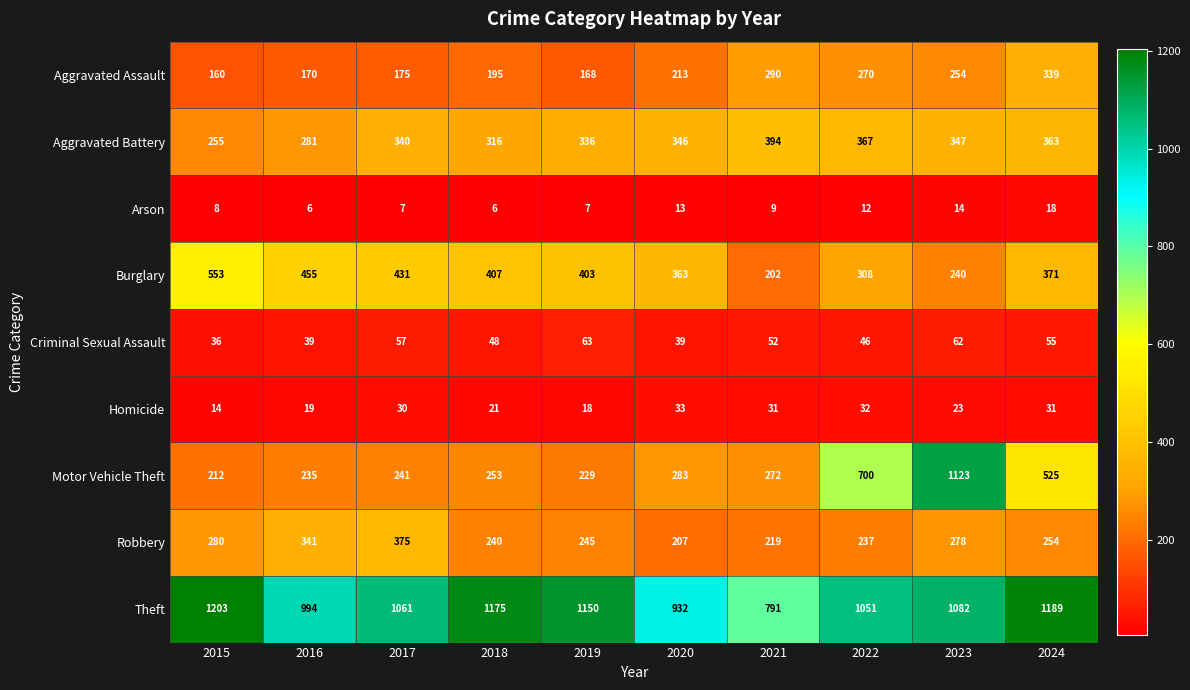

Is it true that Motor Vehicle Theft equals 253 at 2018?

True